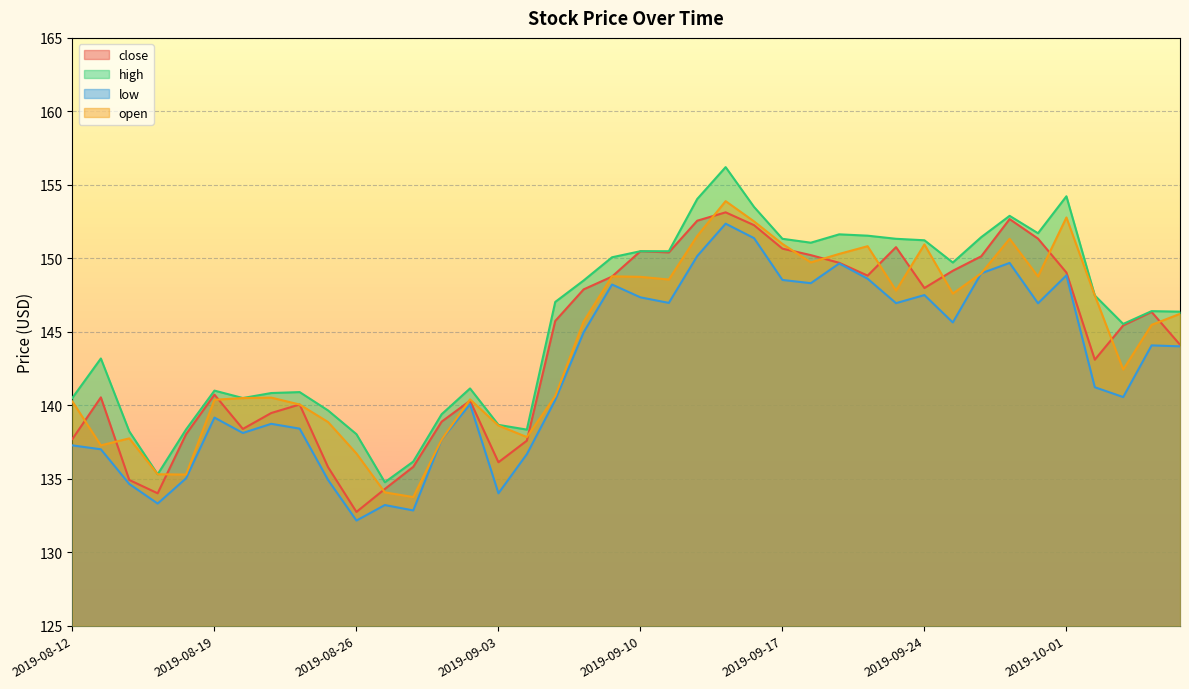

How many lines are shown in the chart?

4